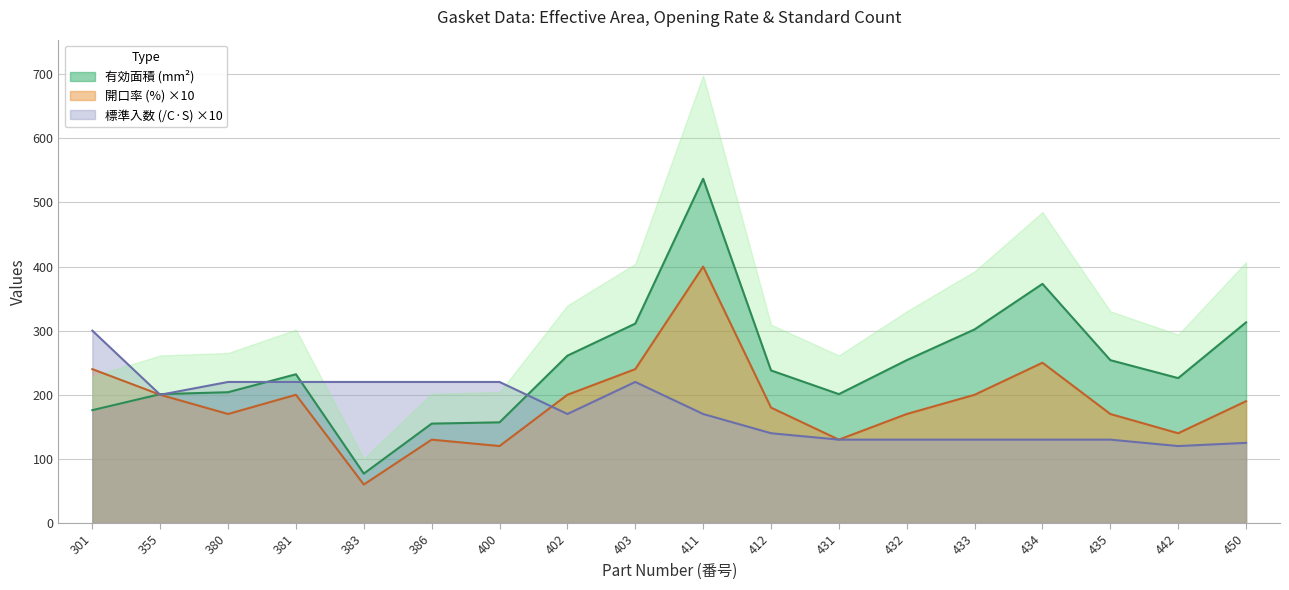

The 標準入数(/100) series shows 87 at 435. True or false?

False